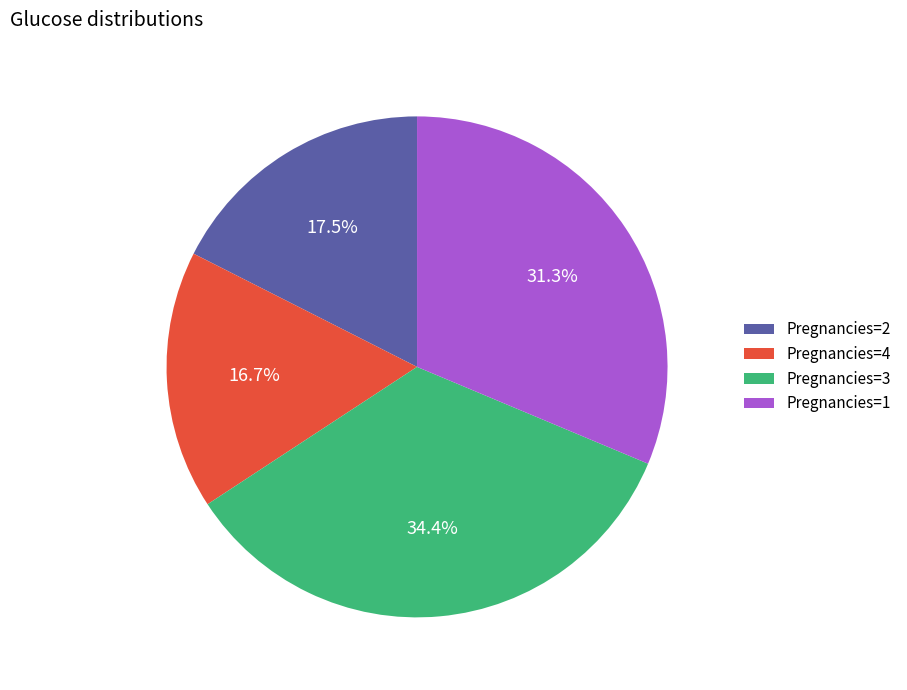

Does Pregnancies=4 represent more than half of the total?

No